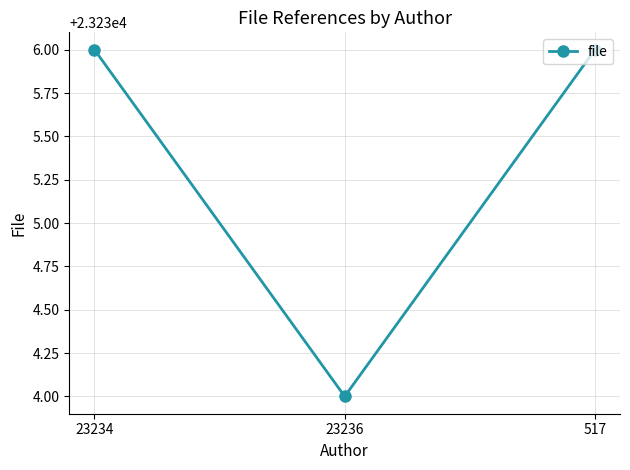

The value at 23234 is 23236. True or false?

True